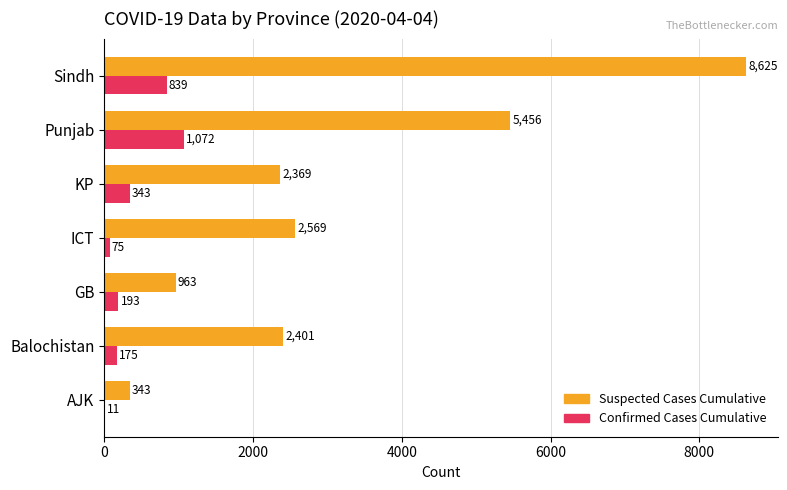

Which series has the largest total across all categories?

Suspected Cases Cumulative